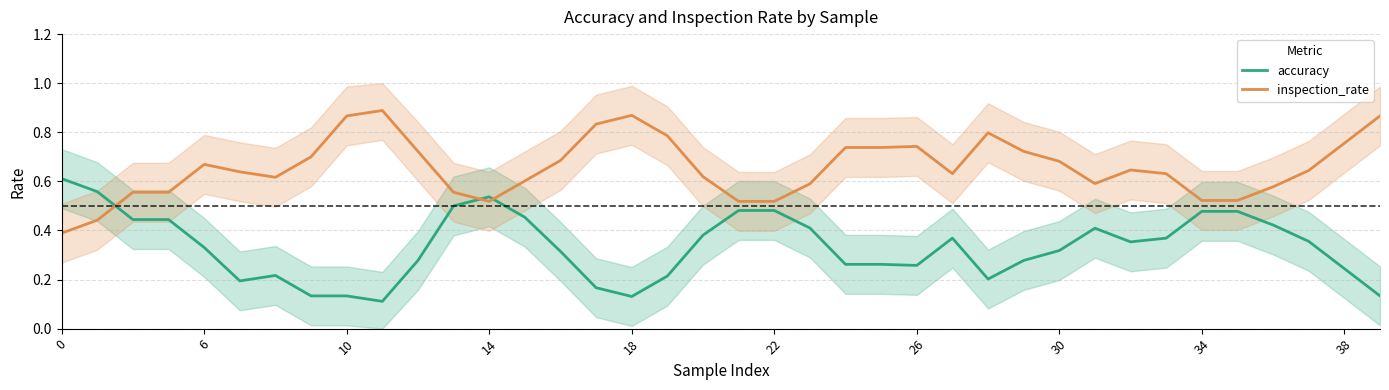

True or false: accuracy and inspection_rate intersect in this chart.

True